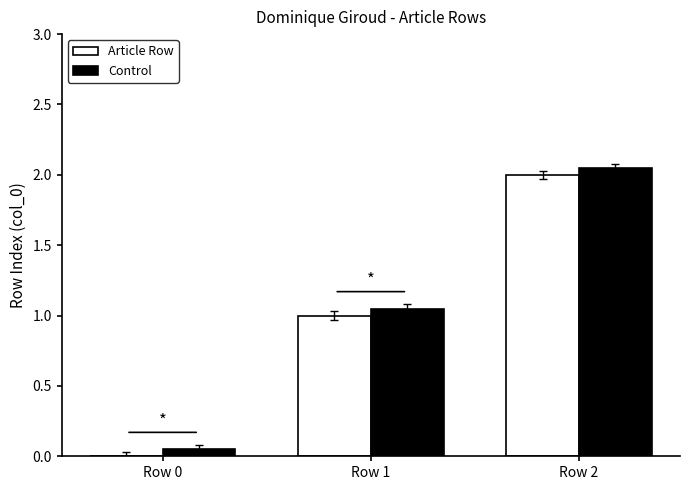

At which category is the sum across all series the highest?

Row 2